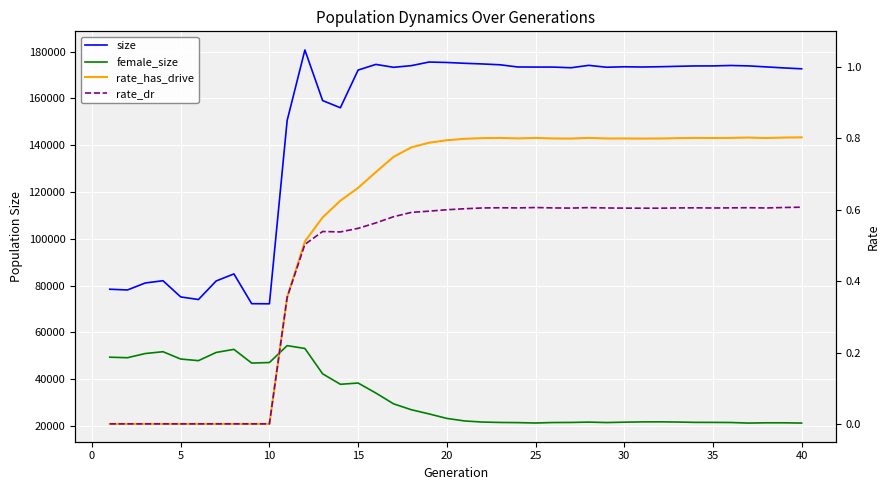

What is the approximate value of size at 20?

175020.0